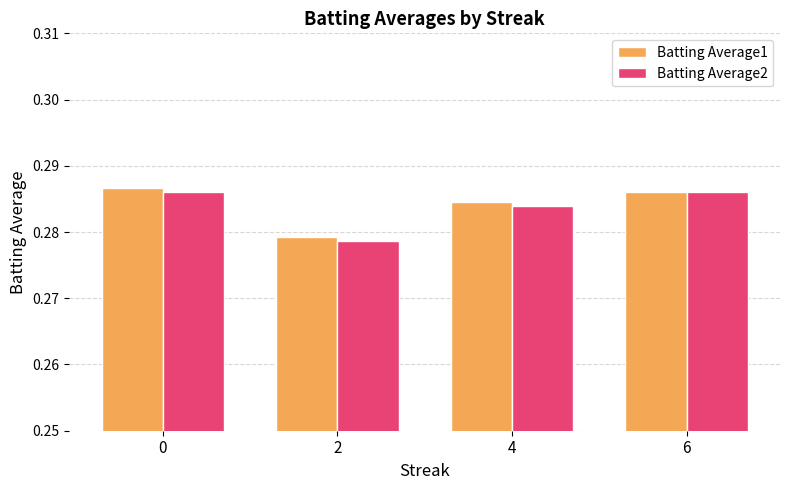

List the labels in order of Batting Average1 value, smallest first.

2, 4, 6, 0